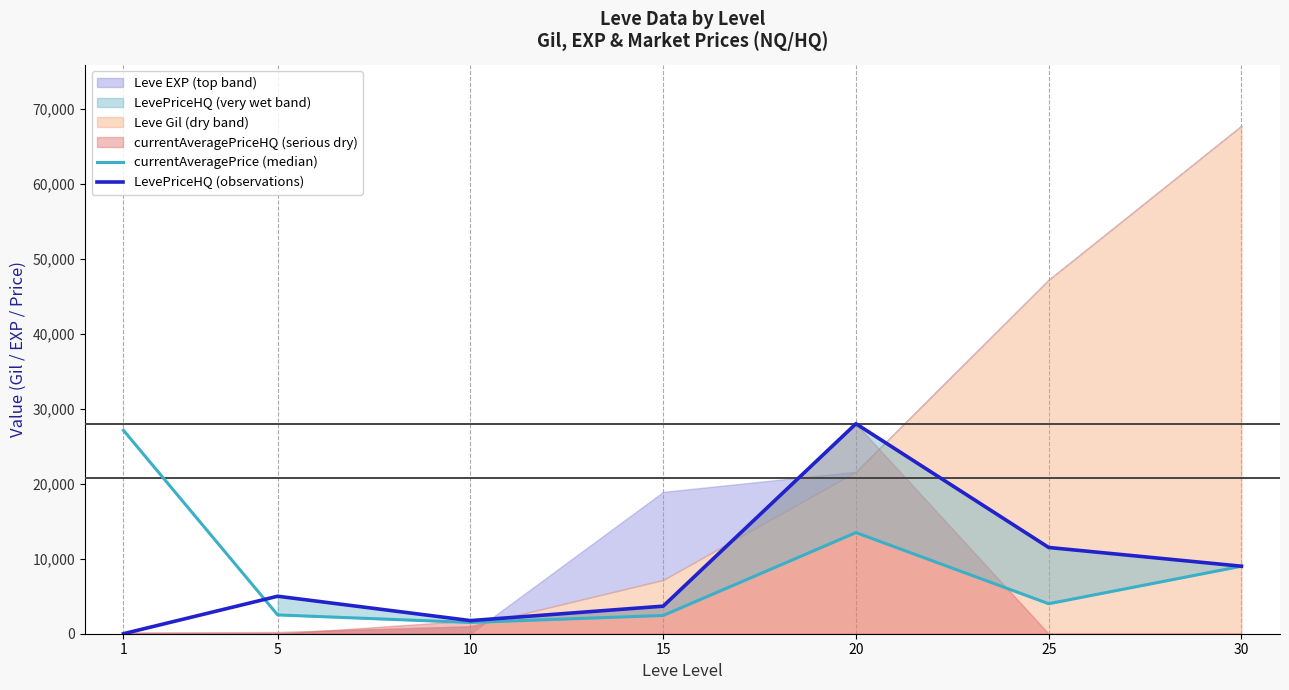

How many times do LevePriceHQ (observations) and currentAveragePrice (median) cross each other?

1